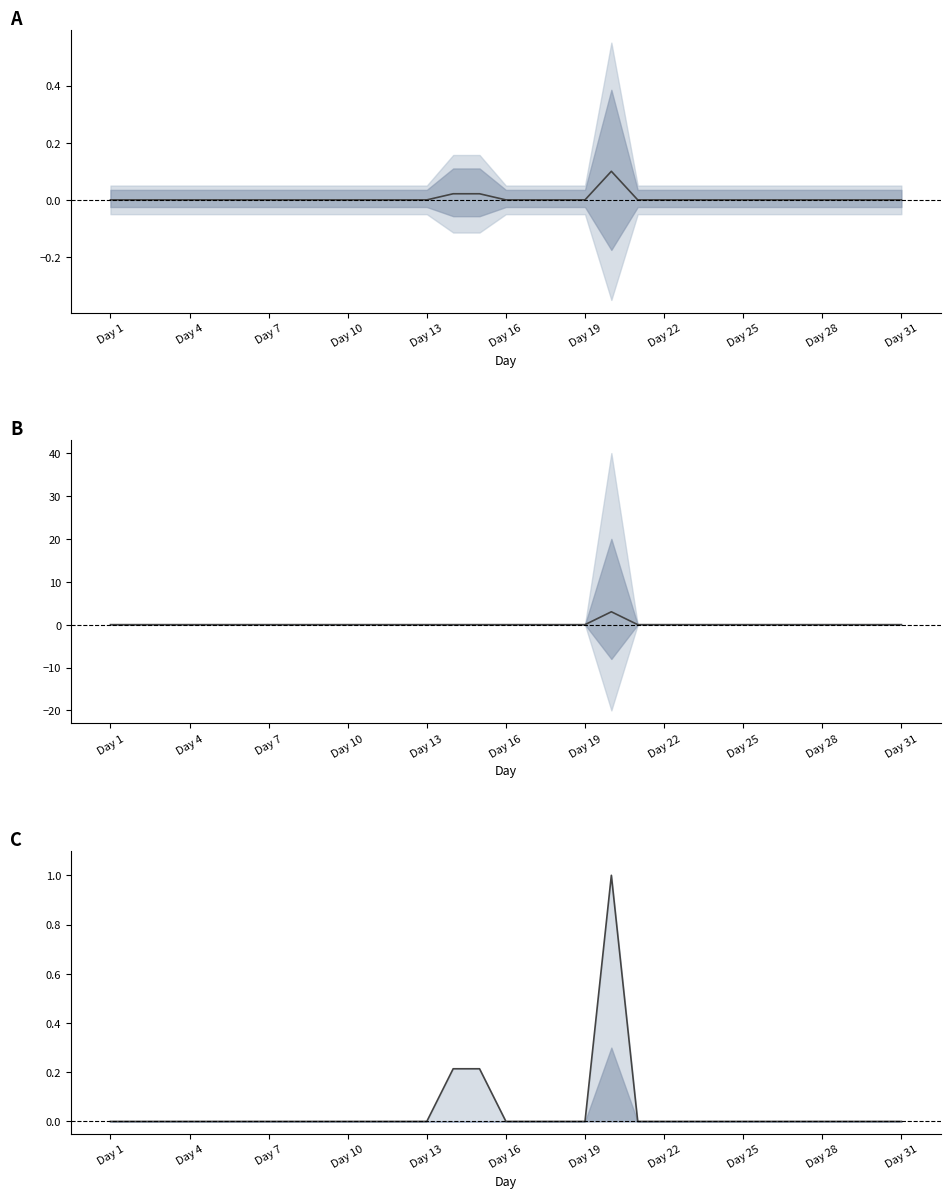

What is the sum of all values?

1.4